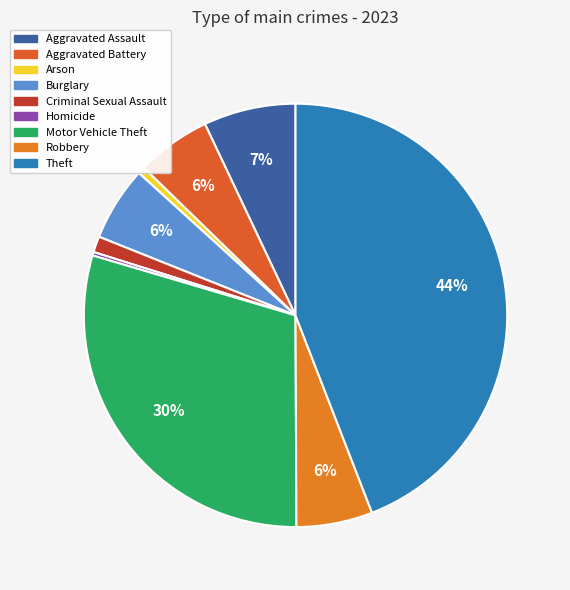

Do Burglary and Aggravated Battery together represent more than half of the pie?

No